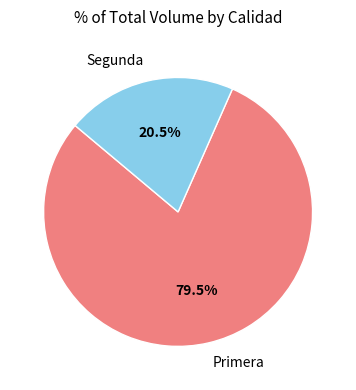

Is there a majority slice in this chart?

Yes